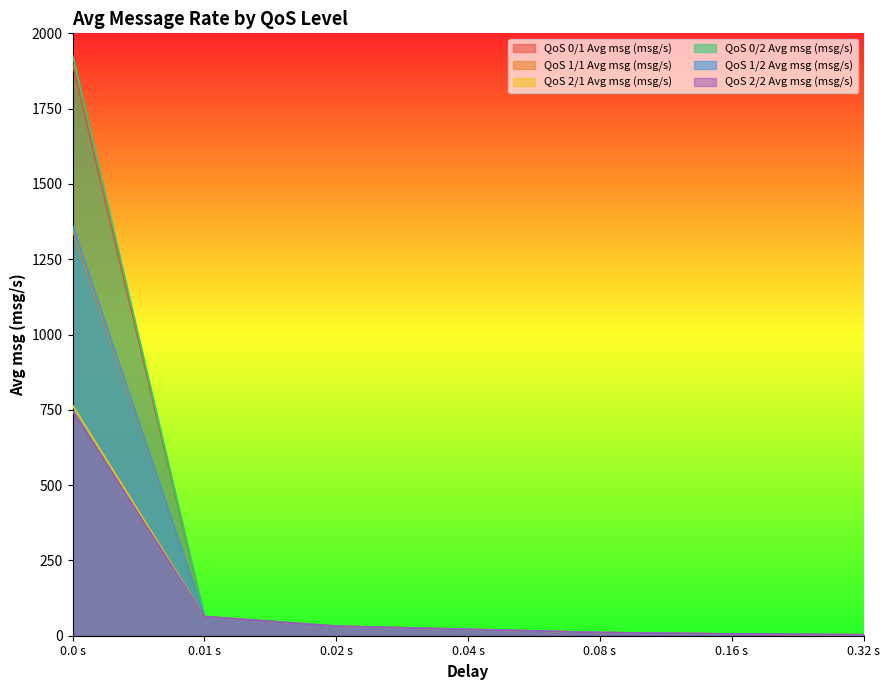

List the labels in order of QoS 1/1 Avg msg (msg/s) value, smallest first.

0.32 s, 0.16 s, 0.08 s, 0.04 s, 0.02 s, 0.01 s, 0.0 s